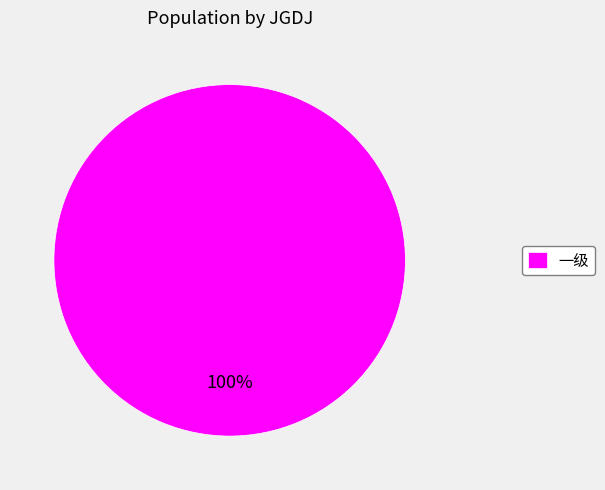

Is it true that 一级 is 92% of the pie?

False